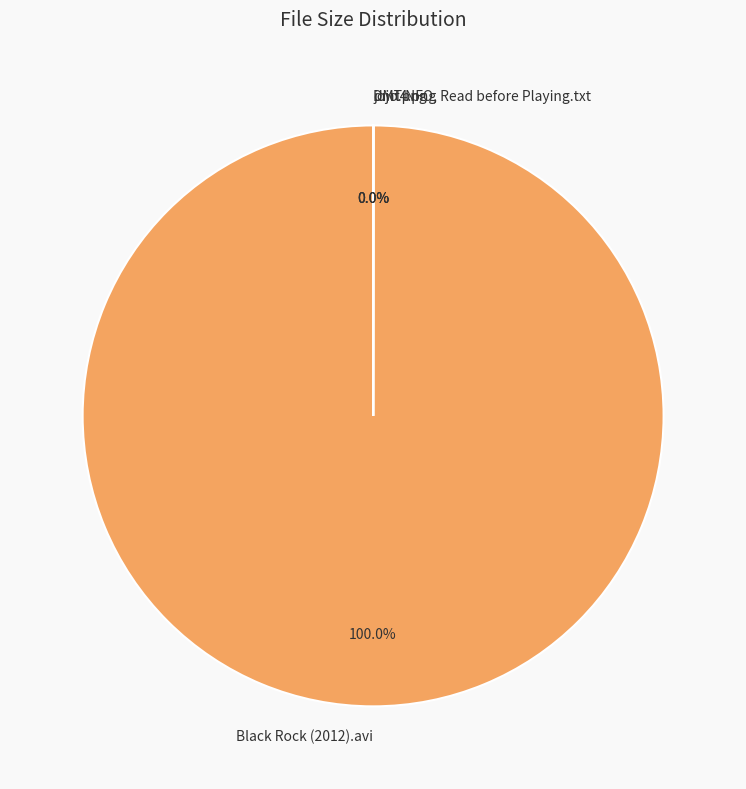

What is the largest slice in the pie chart?

Black Rock (2012).avi